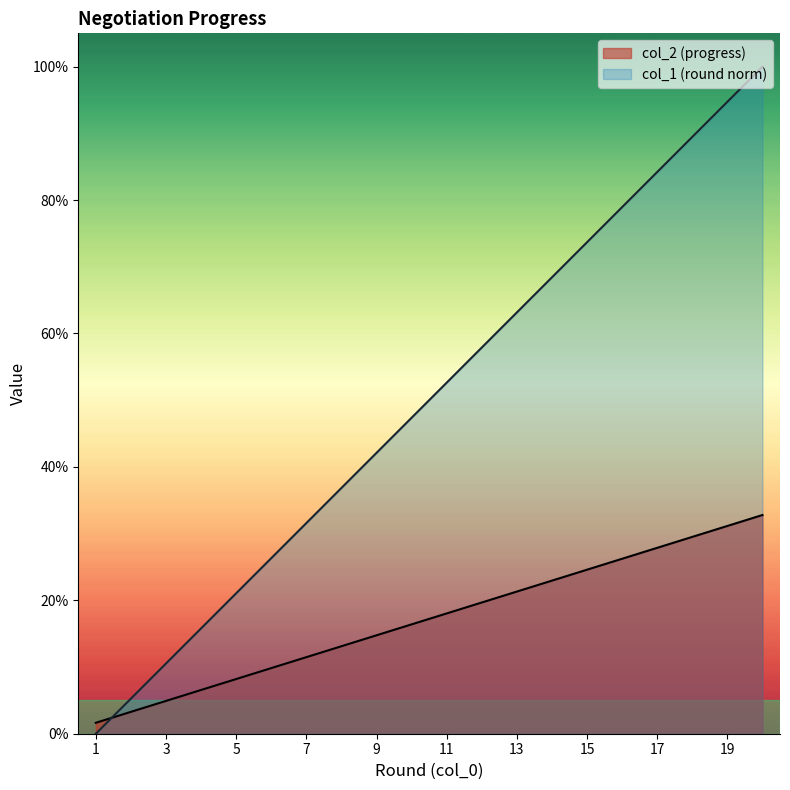

What is the value of the col_1 point at the 15th from the left?

0.7